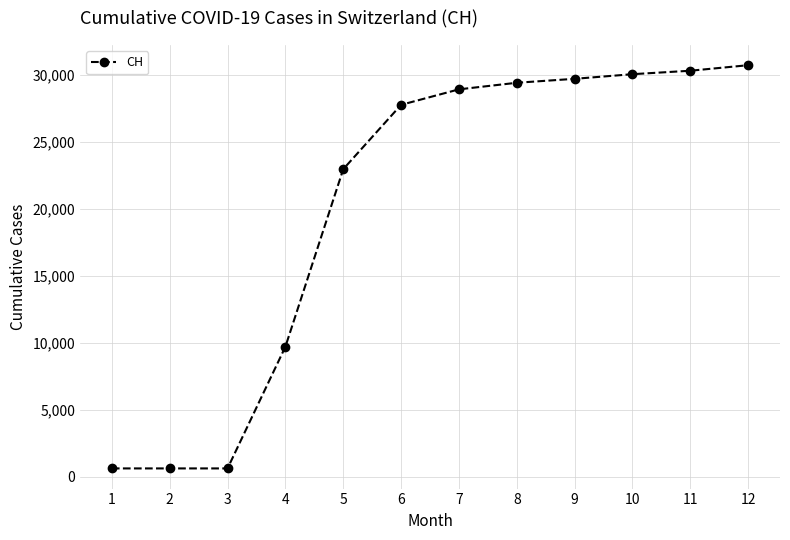

What is the sum of all values?

241455